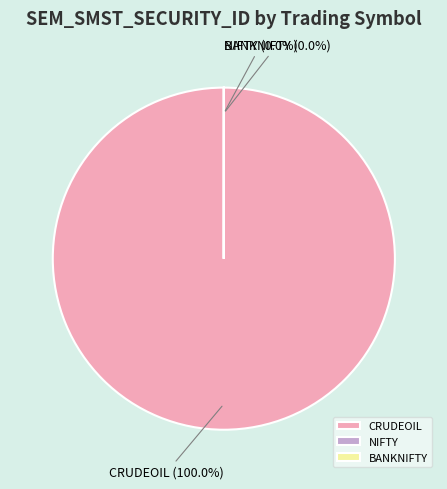

Count the number of slices in the pie.

3